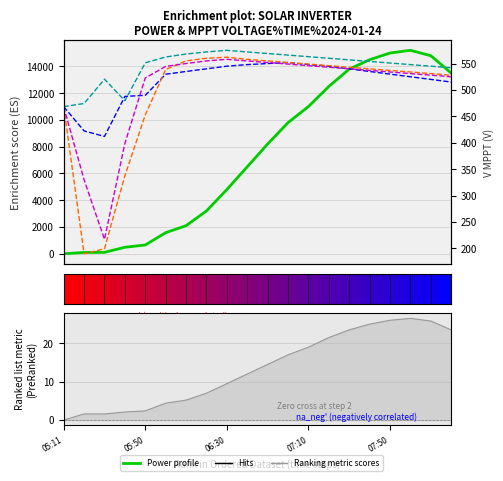

True or false: V MPPT 1(V) has a value of 468.4 at 05:11.

True